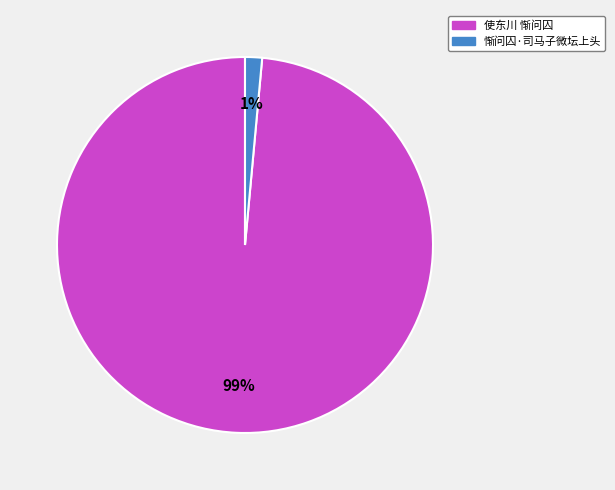

How many segments does this pie chart have?

2